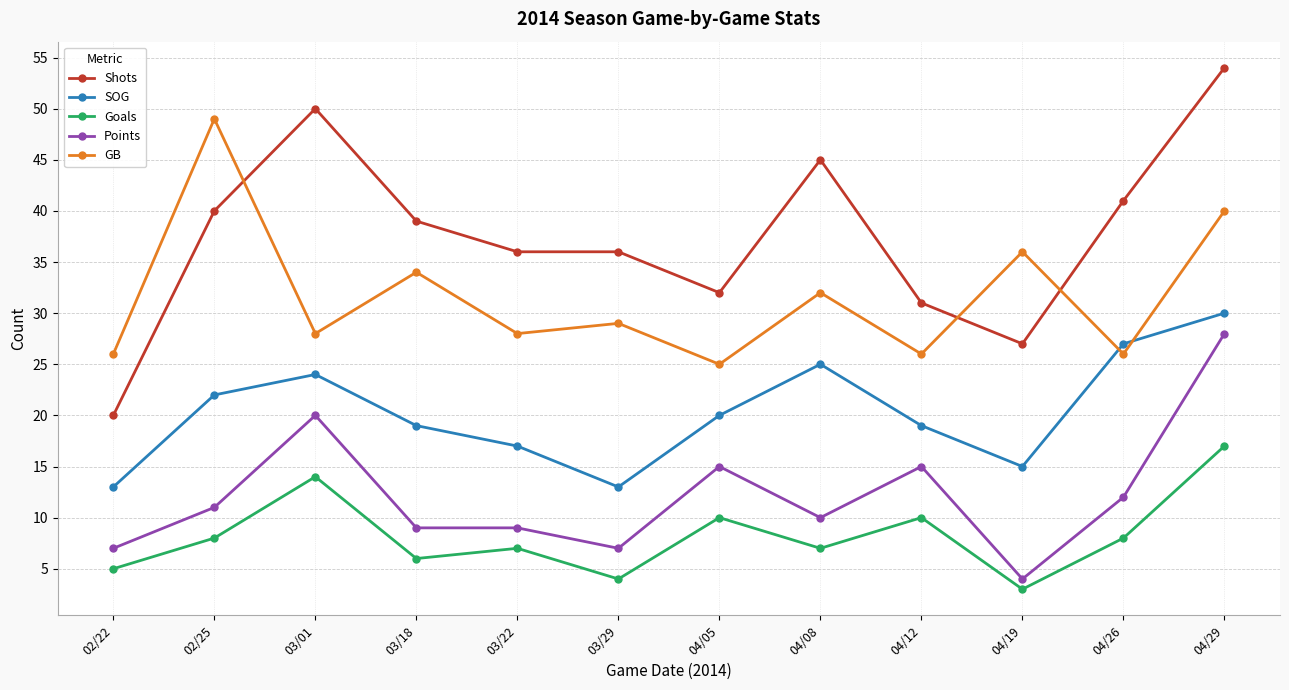

Reading left to right, list all the values displayed in this chart.

Shots: 20	40	50	39	36	36	32	45	31	27	41	54
SOG: 13	22	24	19	17	13	20	25	19	15	27	30
Goals: 5	8	14	6	7	4	10	7	10	3	8	17
Points: 7	11	20	9	9	7	15	10	15	4	12	28
GB: 26	49	28	34	28	29	25	32	26	36	26	40